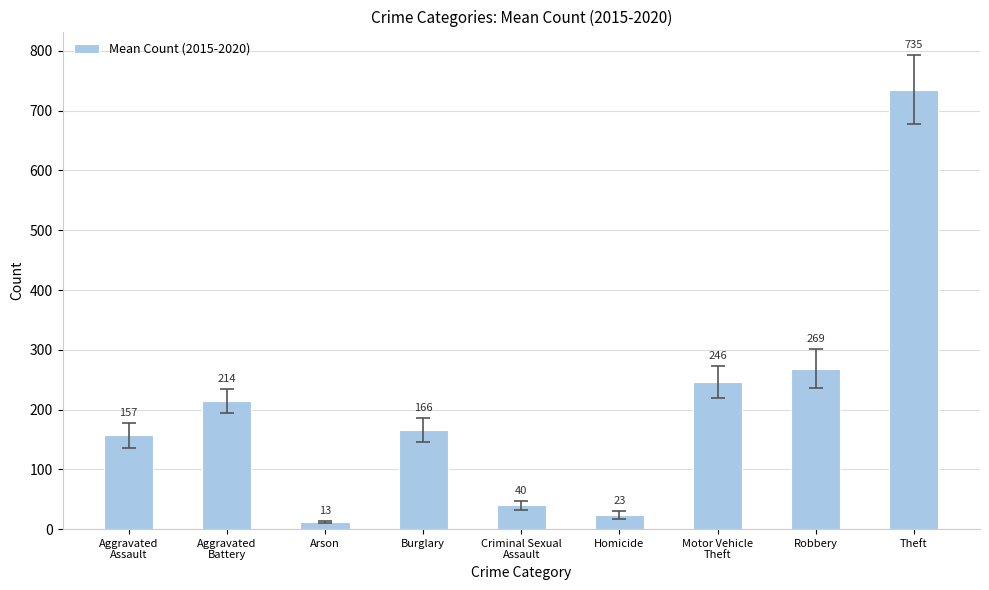

True or false: the data shows 458.2 at Theft.

False